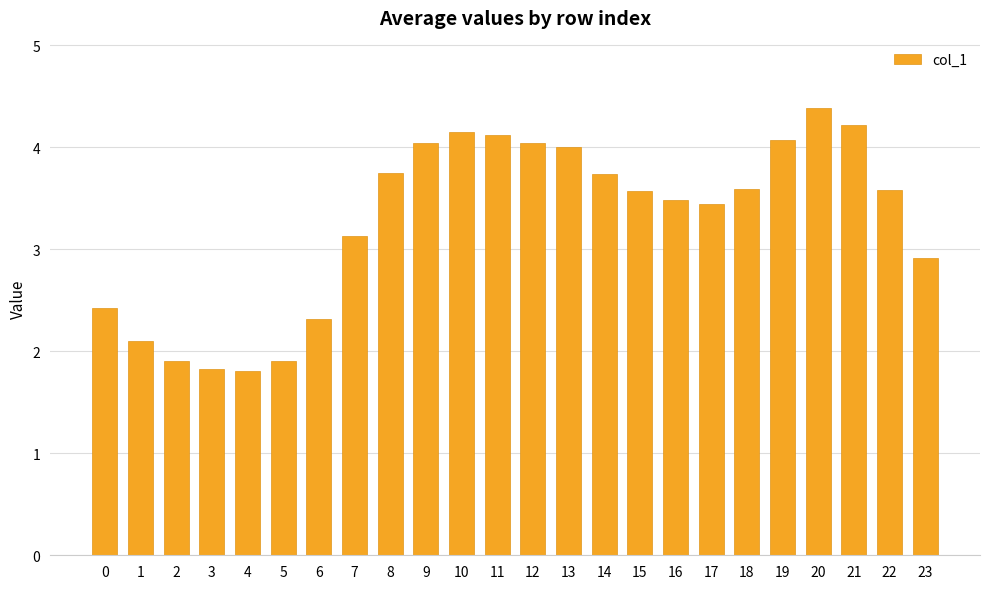

Are the bars grouped side by side (vs. stacked)?

No